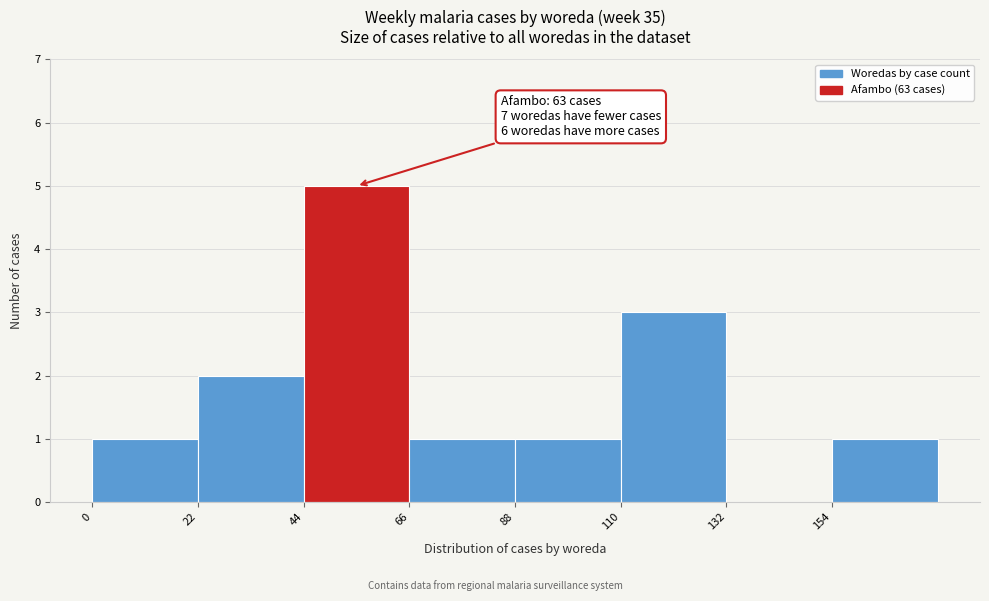

Over which range of the x-axis is the bar tallest?

44 to 66